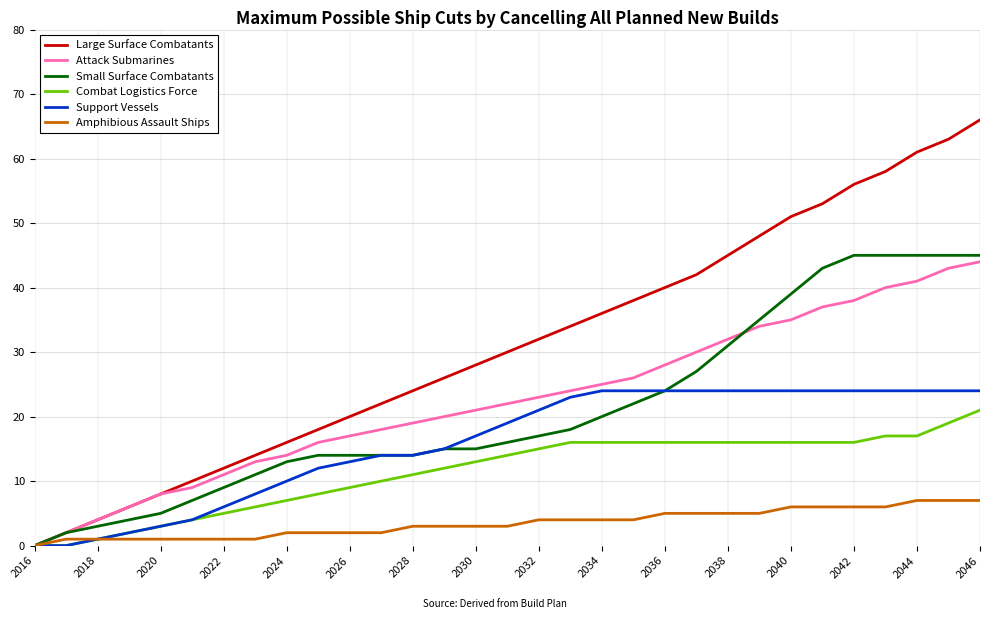

What are all the series names shown in the legend?

Large Surface Combatants, Attack Submarines, Small Surface Combatants, Combat Logistics Force, Support Vessels, Amphibious Assault Ships